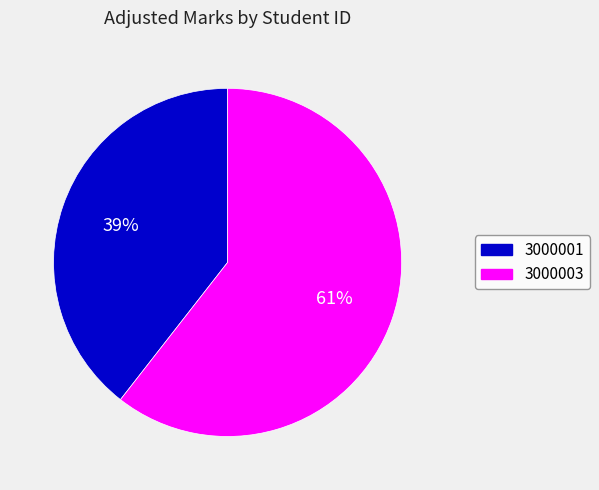

Rank the categories by value from highest to lowest.

3000003, 3000001